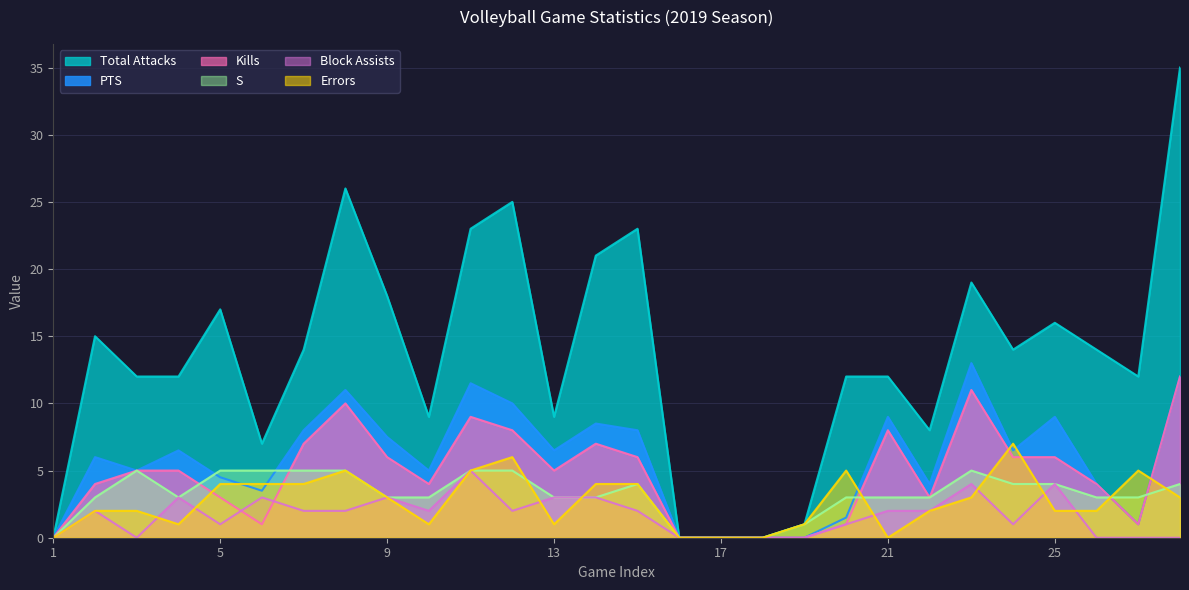

What is the value of the Block Assists point at the 23rd from the left?

4.0